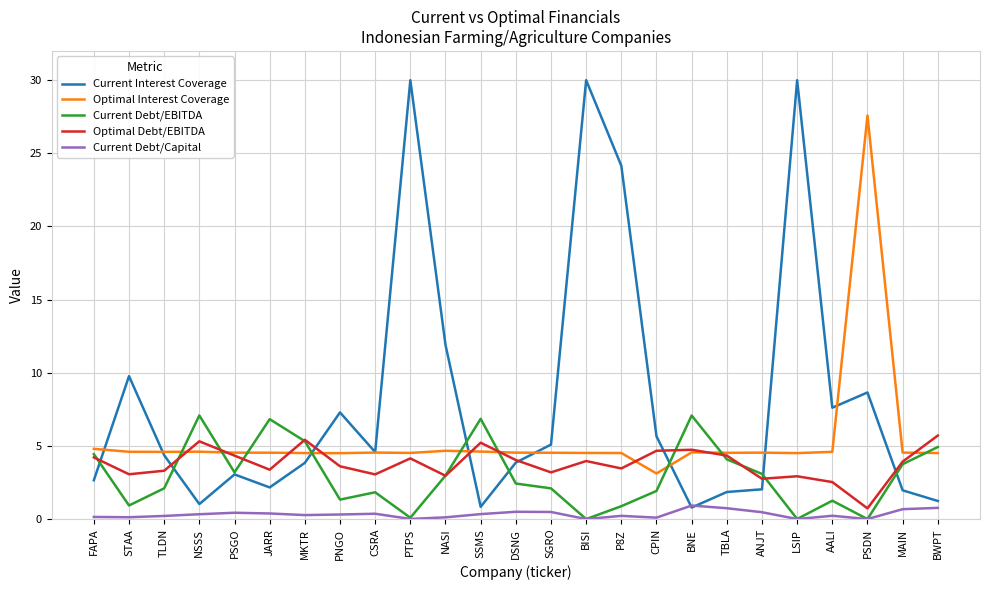

Is the value of Current Debt/Capital at AALI greater than the value of Optimal Debt/EBITDA at NSSS?

No